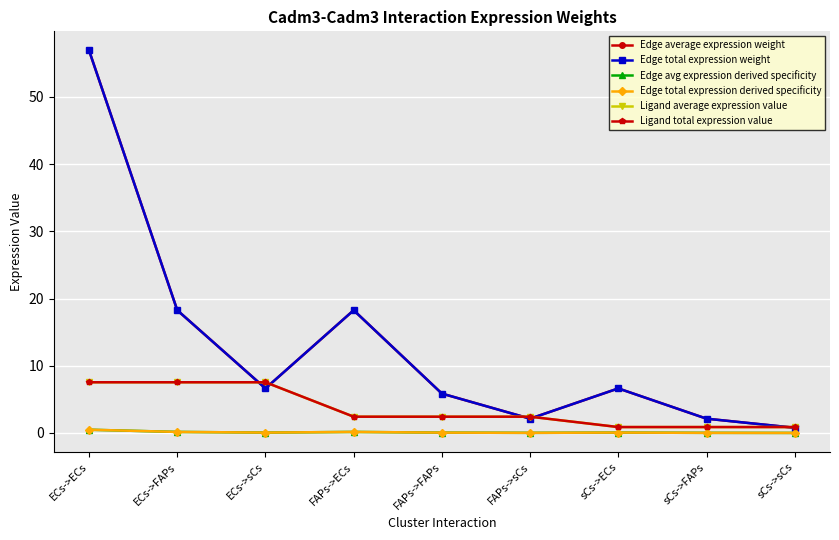

After their last crossing, which series has the higher values: Ligand average expression value or Edge average expression weight?

Ligand average expression value